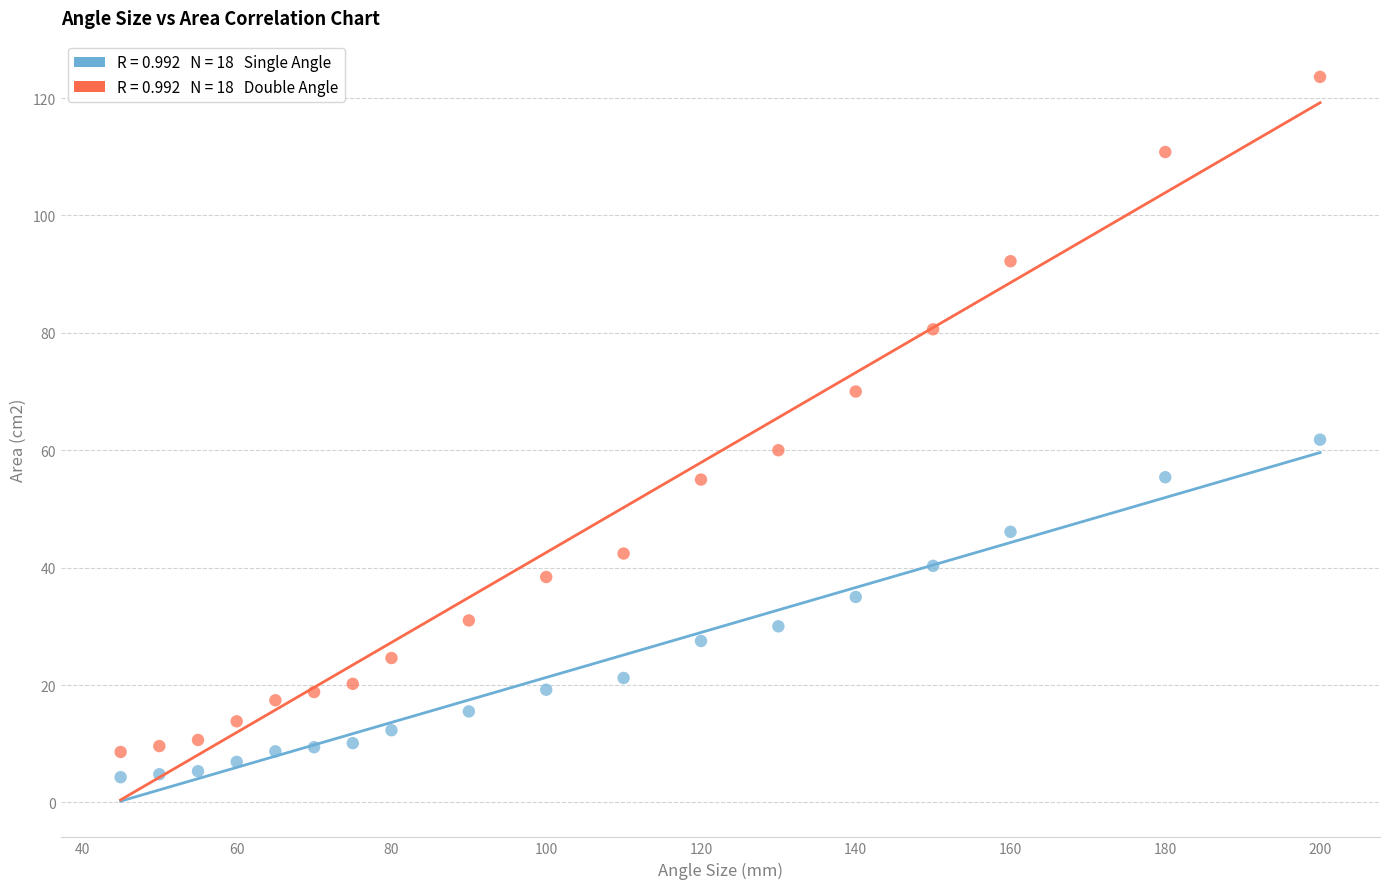

Across all data points, what is the range of Y values (max minus min)?

119.3